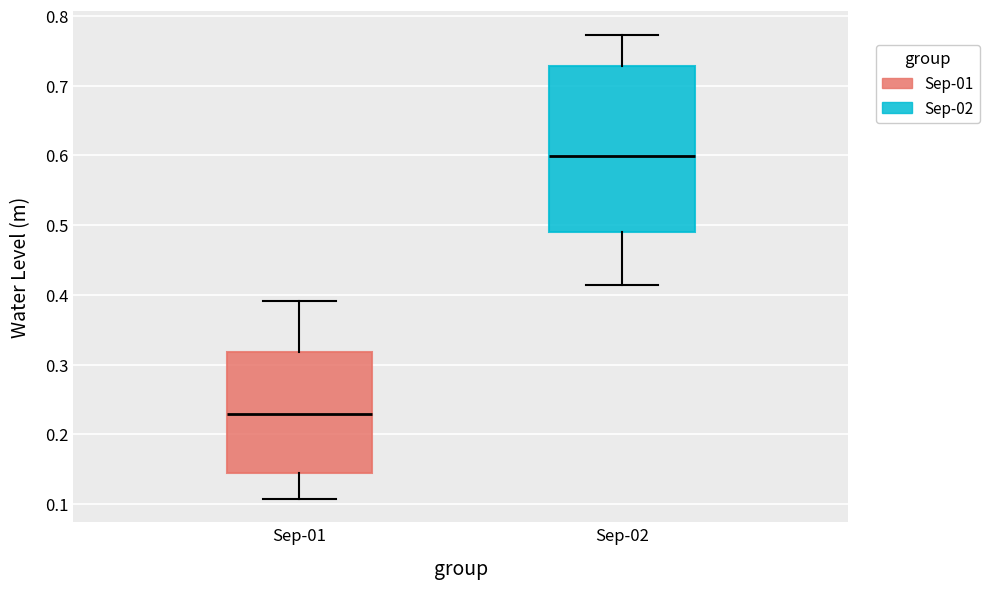

Reading left to right, read every box against the y-axis: the position of its median line, the range the box covers, and the ends of its whiskers. The values are not printed on the chart, so give them approximately, as read against the axis.

Sep-01: median 0.23, box 0.14 to 0.32, whiskers 0.11 to 0.39
Sep-02: median 0.60, box 0.49 to 0.73, whiskers 0.41 to 0.77